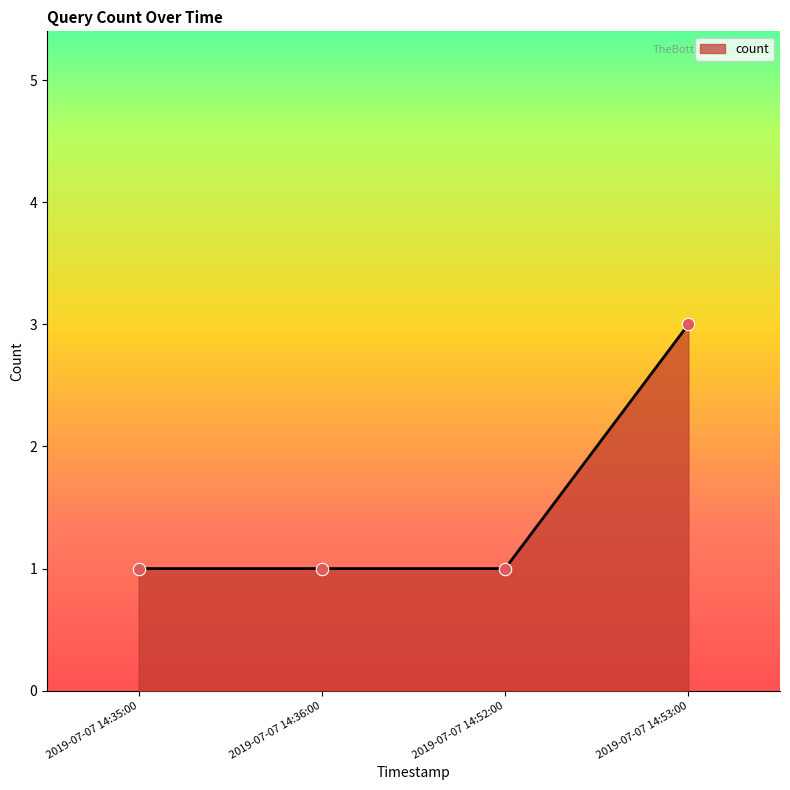

What is the change in value from 2019-07-07 14:36:00 to 2019-07-07 14:53:00?

+2